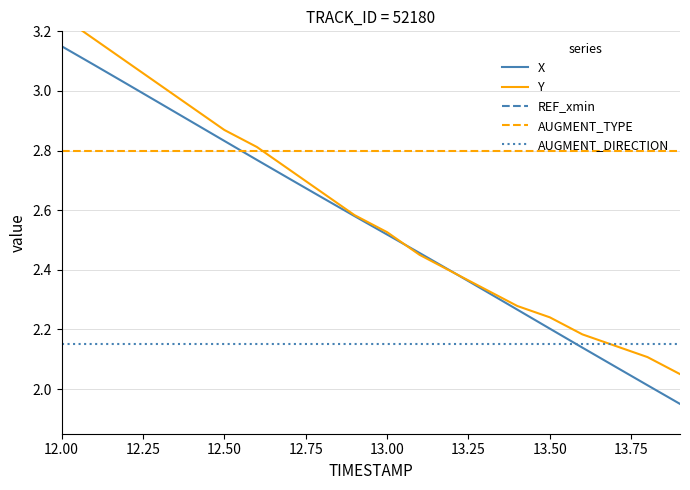

True or false: AUGMENT_DIRECTION and REF_xmin cross at least once.

False